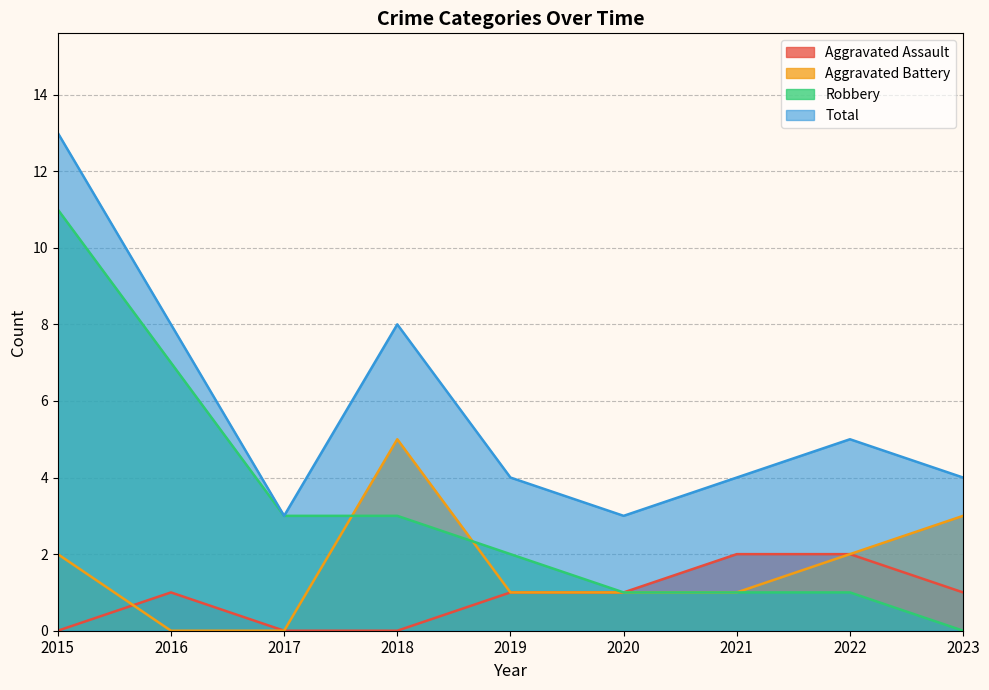

Where is Robbery nearest to the value 5?

2016